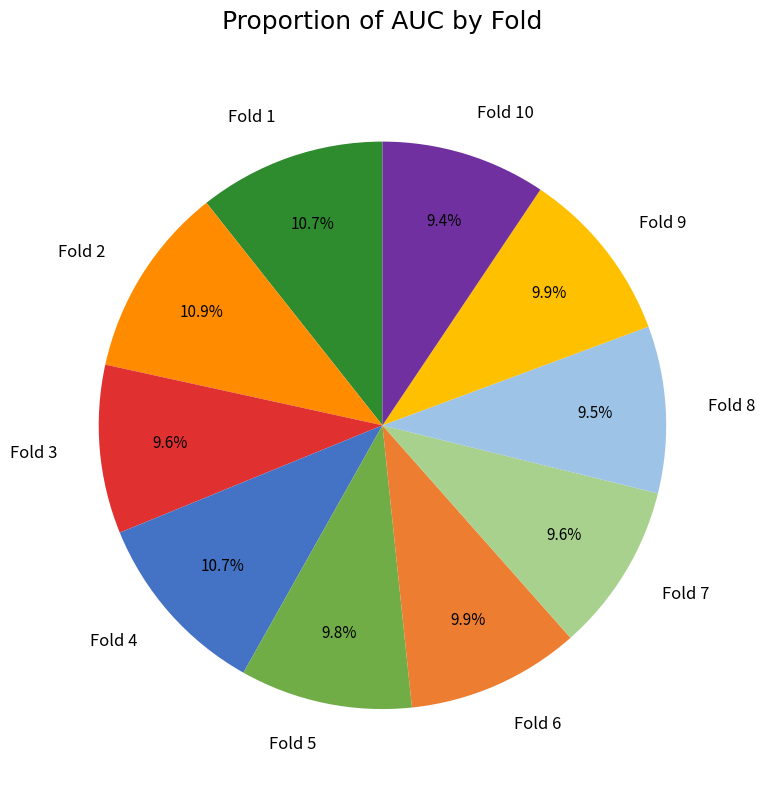

Is there a majority slice in this chart?

No